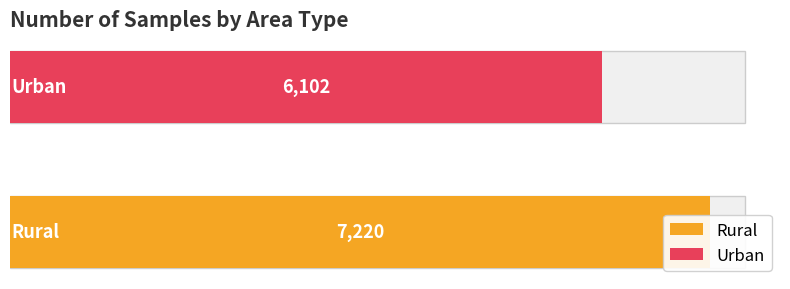

Reading left to right, what are all the values shown in this chart?

Rural=7220	Urban=6102